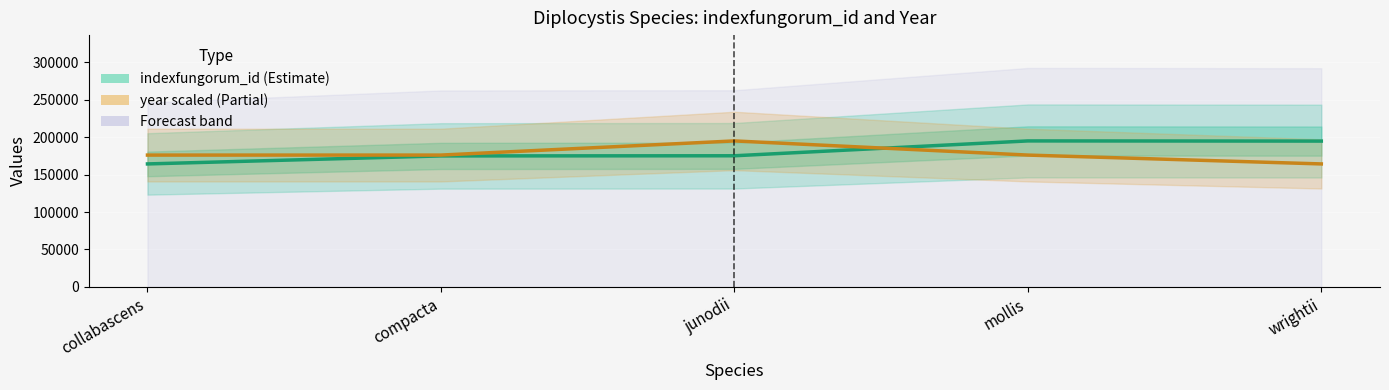

Which series has the largest total across all categories?

indexfungorum_id